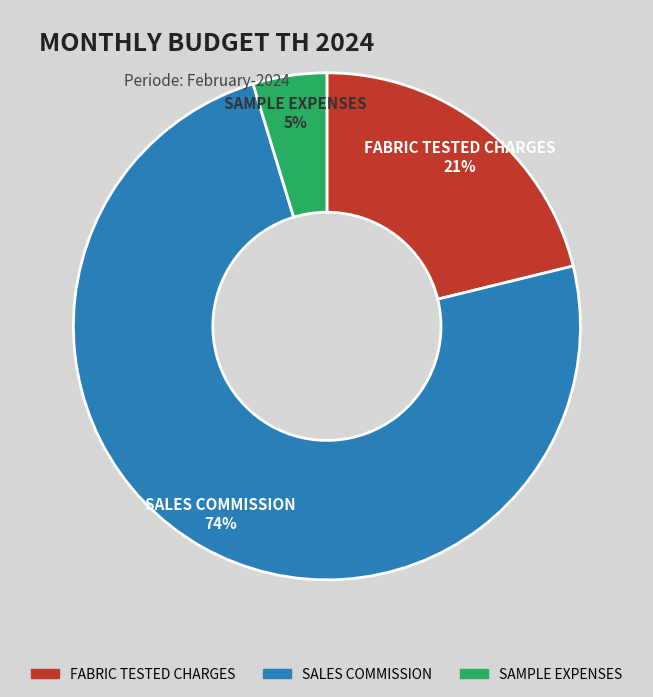

To the nearest percent, what is the difference between the largest and smallest slice percentages?

69%